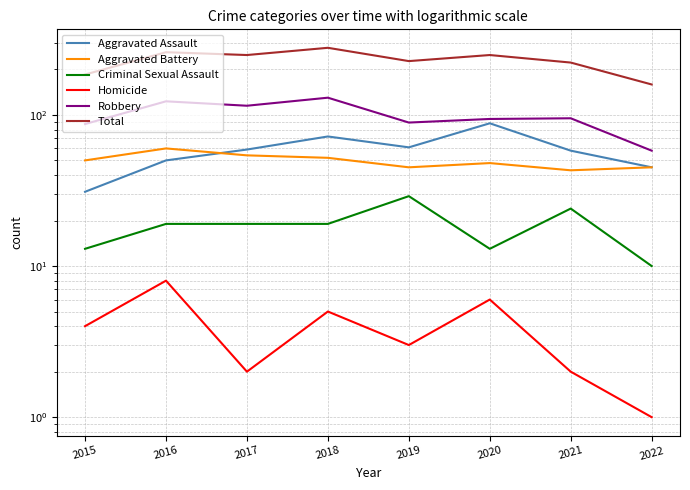

What are all the series names shown in the legend?

Aggravated Assault, Aggravated Battery, Criminal Sexual Assault, Homicide, Robbery, Total